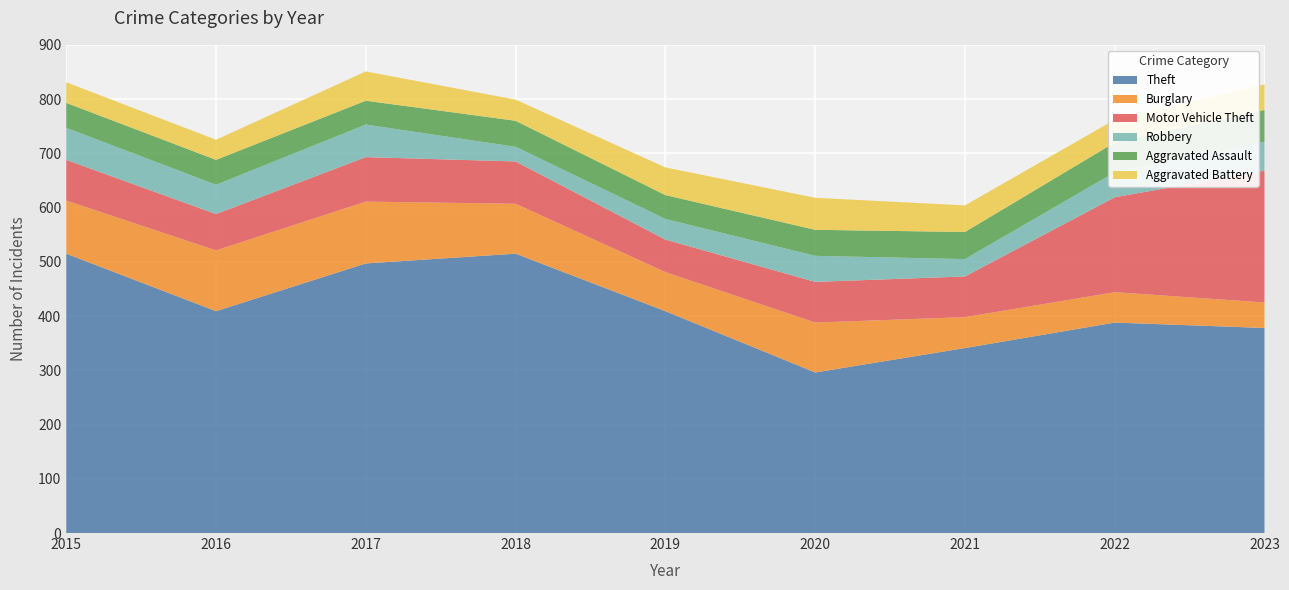

Reading left to right, transcribe all the data shown in this chart.

Theft: 2015=515	2016=409	2017=497	2018=515	2019=409	2020=296	2021=341	2022=388	2023=378
Burglary: 2015=98	2016=112	2017=114	2018=92	2019=72	2020=92	2021=57	2022=56	2023=47
Motor Vehicle Theft: 2015=75	2016=67	2017=82	2018=78	2019=60	2020=75	2021=75	2022=175	2023=243
Robbery: 2015=59	2016=54	2017=60	2018=27	2019=38	2020=48	2021=32	2022=46	2023=53
Aggravated Assault: 2015=46	2016=46	2017=44	2018=48	2019=44	2020=48	2021=50	2022=55	2023=59
Aggravated Battery: 2015=38	2016=37	2017=54	2018=39	2019=51	2020=59	2021=49	2022=42	2023=47